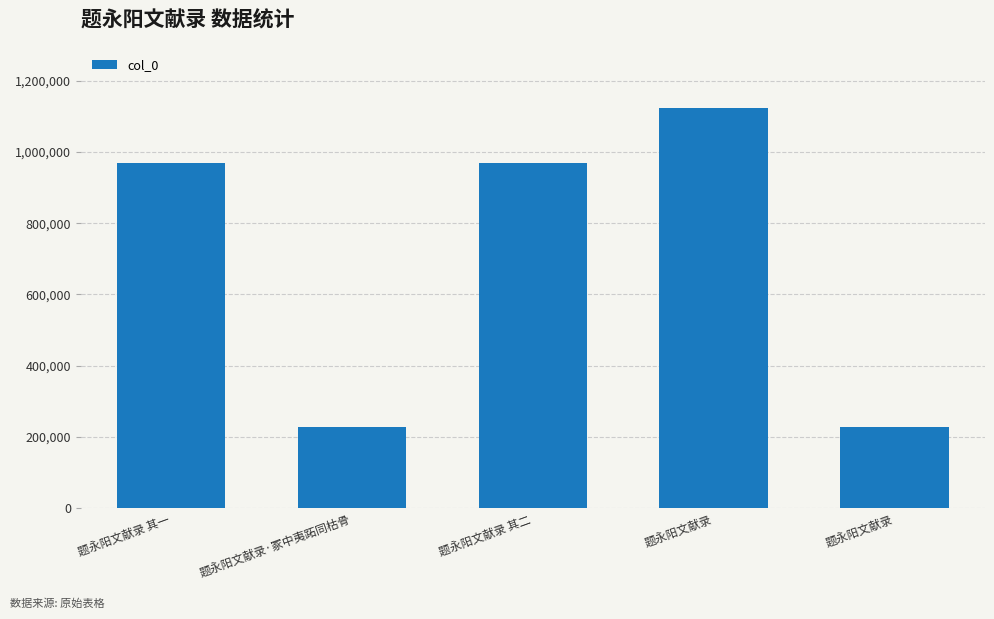

How many data points does each series have?

5